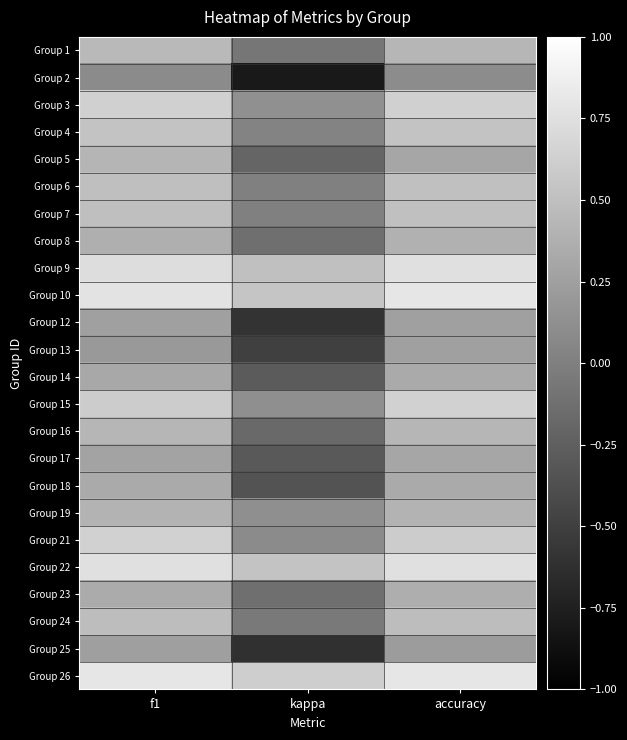

Reading left to right, list all the values displayed in this chart.

Group 1: f1=0.5	kappa=-0.1	accuracy=0.4
Group 2: f1=0.1	kappa=-0.8	accuracy=0.1
Group 3: f1=0.6	kappa=0.1	accuracy=0.6
Group 4: f1=0.5	kappa=0.0	accuracy=0.5
Group 5: f1=0.4	kappa=-0.2	accuracy=0.3
Group 6: f1=0.5	kappa=0.0	accuracy=0.5
Group 7: f1=0.5	kappa=0.0	accuracy=0.5
Group 8: f1=0.4	kappa=-0.1	accuracy=0.4
Group 9: f1=0.7	kappa=0.5	accuracy=0.8
Group 10: f1=0.8	kappa=0.5	accuracy=0.8
Group 12: f1=0.2	kappa=-0.6	accuracy=0.2
Group 13: f1=0.2	kappa=-0.5	accuracy=0.2
Group 14: f1=0.3	kappa=-0.3	accuracy=0.3
Group 15: f1=0.6	kappa=0.1	accuracy=0.6
Group 16: f1=0.4	kappa=-0.2	accuracy=0.4
Group 17: f1=0.3	kappa=-0.3	accuracy=0.3
Group 18: f1=0.3	kappa=-0.3	accuracy=0.3
Group 19: f1=0.4	kappa=0.1	accuracy=0.4
Group 21: f1=0.6	kappa=0.1	accuracy=0.6
Group 22: f1=0.8	kappa=0.5	accuracy=0.8
Group 23: f1=0.3	kappa=-0.1	accuracy=0.4
Group 24: f1=0.5	kappa=-0.1	accuracy=0.5
Group 25: f1=0.2	kappa=-0.6	accuracy=0.2
Group 26: f1=0.8	kappa=0.6	accuracy=0.8